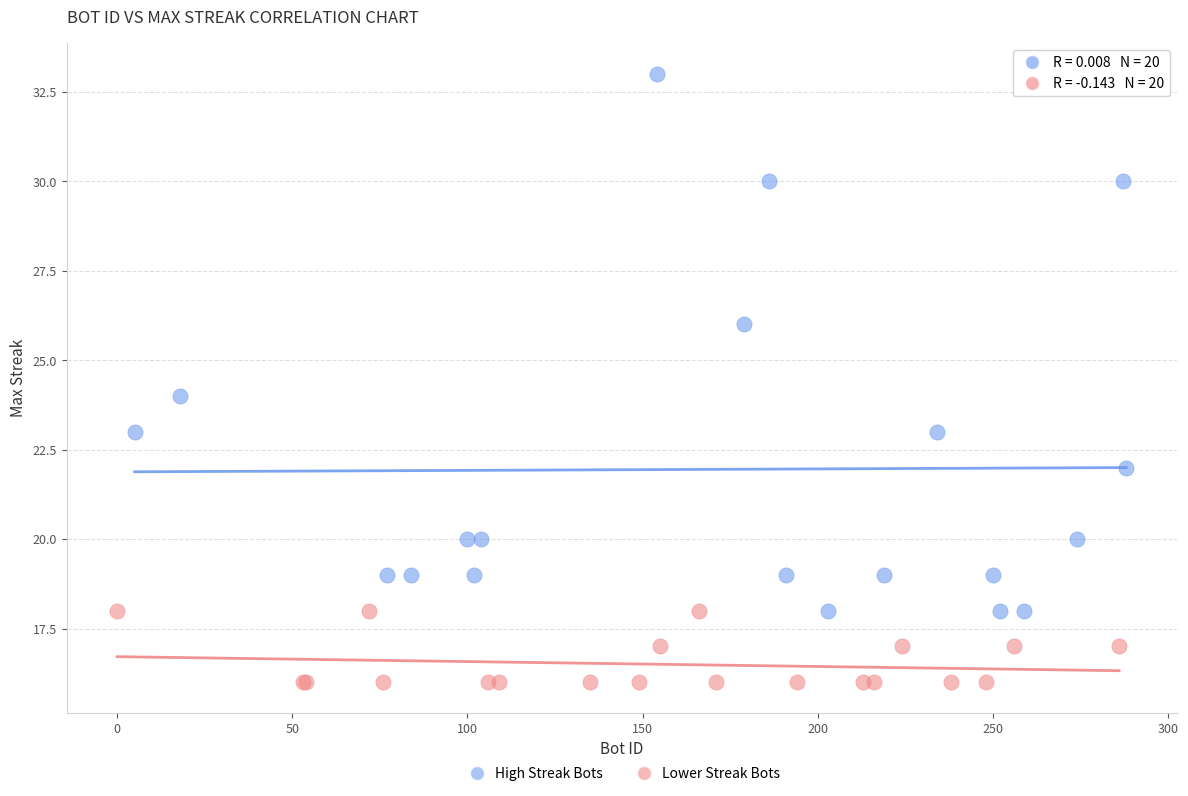

Which series contains the lowest Y value?

Lower Streak Bots